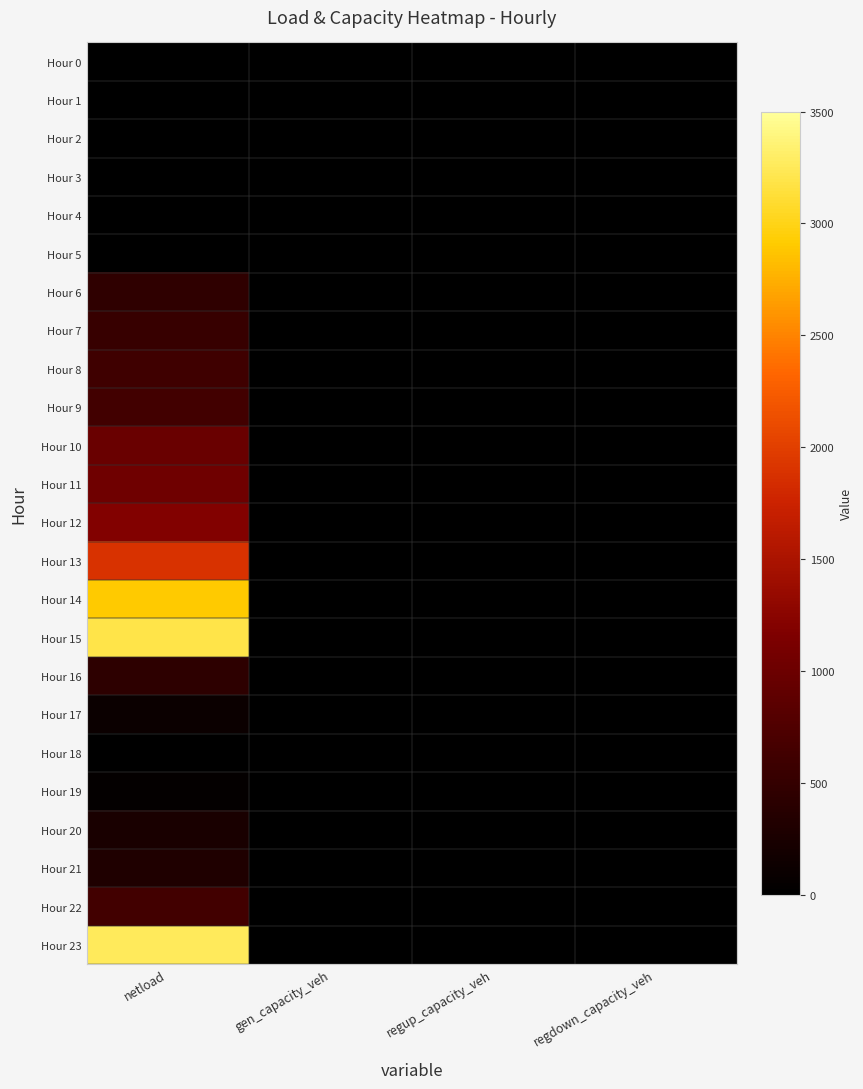

Reading left to right, transcribe all the data shown in this chart.

Hour 0: netload=0.0	gen_capacity_veh=0.0	regup_capacity_veh=0.0	regdown_capacity_veh=0.0
Hour 1: netload=0.0	gen_capacity_veh=0.0	regup_capacity_veh=0.0	regdown_capacity_veh=0.0
Hour 2: netload=0.0	gen_capacity_veh=0.0	regup_capacity_veh=0.0	regdown_capacity_veh=0.0
Hour 3: netload=0.0	gen_capacity_veh=0.0	regup_capacity_veh=0.0	regdown_capacity_veh=0.0
Hour 4: netload=0.0	gen_capacity_veh=0.0	regup_capacity_veh=0.0	regdown_capacity_veh=0.0
Hour 5: netload=0.0	gen_capacity_veh=0.0	regup_capacity_veh=0.0	regdown_capacity_veh=0.0
Hour 6: netload=463.0	gen_capacity_veh=0.0	regup_capacity_veh=0.0	regdown_capacity_veh=0.0
Hour 7: netload=544.3	gen_capacity_veh=0.0	regup_capacity_veh=0.0	regdown_capacity_veh=0.0
Hour 8: netload=610.5	gen_capacity_veh=0.0	regup_capacity_veh=0.0	regdown_capacity_veh=0.0
Hour 9: netload=633.9	gen_capacity_veh=0.0	regup_capacity_veh=0.0	regdown_capacity_veh=0.0
Hour 10: netload=975.4	gen_capacity_veh=0.0	regup_capacity_veh=0.0	regdown_capacity_veh=0.0
Hour 11: netload=1031.7	gen_capacity_veh=0.0	regup_capacity_veh=0.0	regdown_capacity_veh=0.0
Hour 12: netload=1193.3	gen_capacity_veh=0.0	regup_capacity_veh=0.0	regdown_capacity_veh=0.0
Hour 13: netload=1887.5	gen_capacity_veh=0.0	regup_capacity_veh=0.0	regdown_capacity_veh=0.0
Hour 14: netload=2911.2	gen_capacity_veh=0.0	regup_capacity_veh=0.0	regdown_capacity_veh=0.0
Hour 15: netload=3195.5	gen_capacity_veh=0.0	regup_capacity_veh=0.0	regdown_capacity_veh=0.0
Hour 16: netload=438.8	gen_capacity_veh=0.0	regup_capacity_veh=0.0	regdown_capacity_veh=0.0
Hour 17: netload=118.3	gen_capacity_veh=0.0	regup_capacity_veh=0.0	regdown_capacity_veh=0.0
Hour 18: netload=0.0	gen_capacity_veh=0.0	regup_capacity_veh=0.0	regdown_capacity_veh=0.0
Hour 19: netload=50.4	gen_capacity_veh=0.0	regup_capacity_veh=0.0	regdown_capacity_veh=0.0
Hour 20: netload=251.8	gen_capacity_veh=0.0	regup_capacity_veh=0.0	regdown_capacity_veh=0.0
Hour 21: netload=302.2	gen_capacity_veh=0.0	regup_capacity_veh=0.0	regdown_capacity_veh=0.0
Hour 22: netload=637.9	gen_capacity_veh=0.0	regup_capacity_veh=0.0	regdown_capacity_veh=0.0
Hour 23: netload=3258.6	gen_capacity_veh=0.0	regup_capacity_veh=0.0	regdown_capacity_veh=0.0